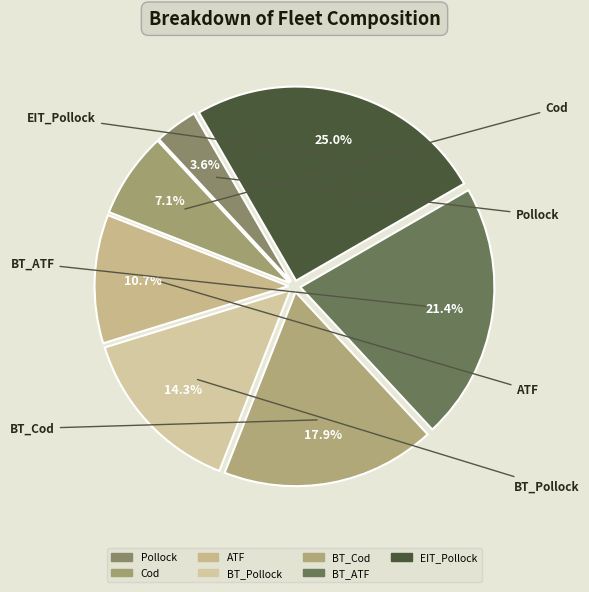

How many segments does this pie chart have?

7